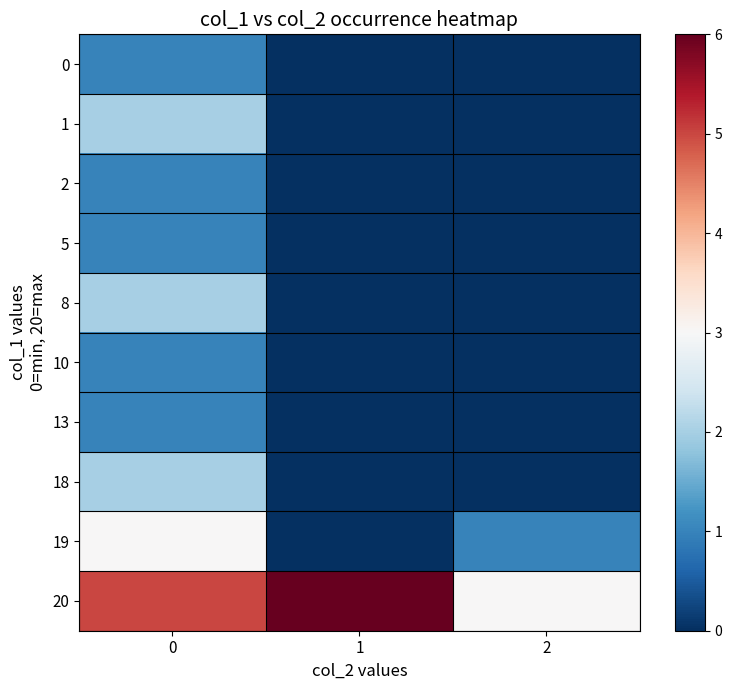

Rank the series by their maximum value, from highest to lowest.

20, 19, 1, 8, 18, 0, 2, 5, 10, 13